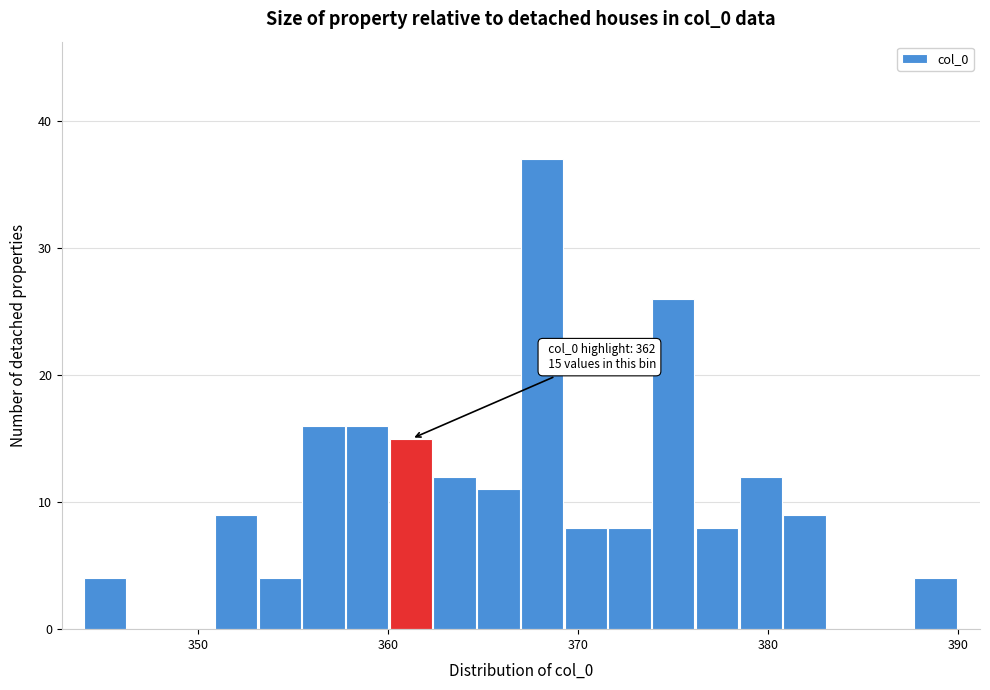

Read against the x-axis, roughly where is the centre of the tallest bar?

368